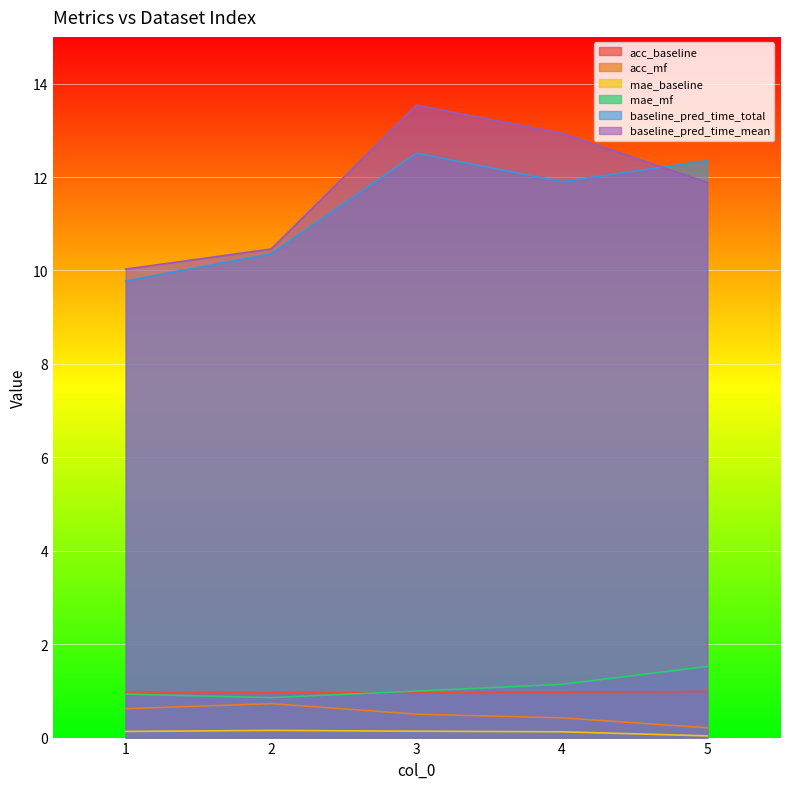

Reading left to right, extract all data points from this chart.

acc_baseline: 1=1.0	2=1.0	3=1.0	4=1.0	5=1.0
acc_mf: 1=0.6	2=0.7	3=0.5	4=0.4	5=0.2
mae_baseline: 1=0.1	2=0.2	3=0.1	4=0.1	5=0.0
mae_mf: 1=0.9	2=0.9	3=1.0	4=1.1	5=1.5
baseline_pred_time_total: 1=9.8	2=10.4	3=12.5	4=11.9	5=12.4
baseline_pred_time_mean: 1=10.0	2=10.5	3=13.5	4=12.9	5=11.9